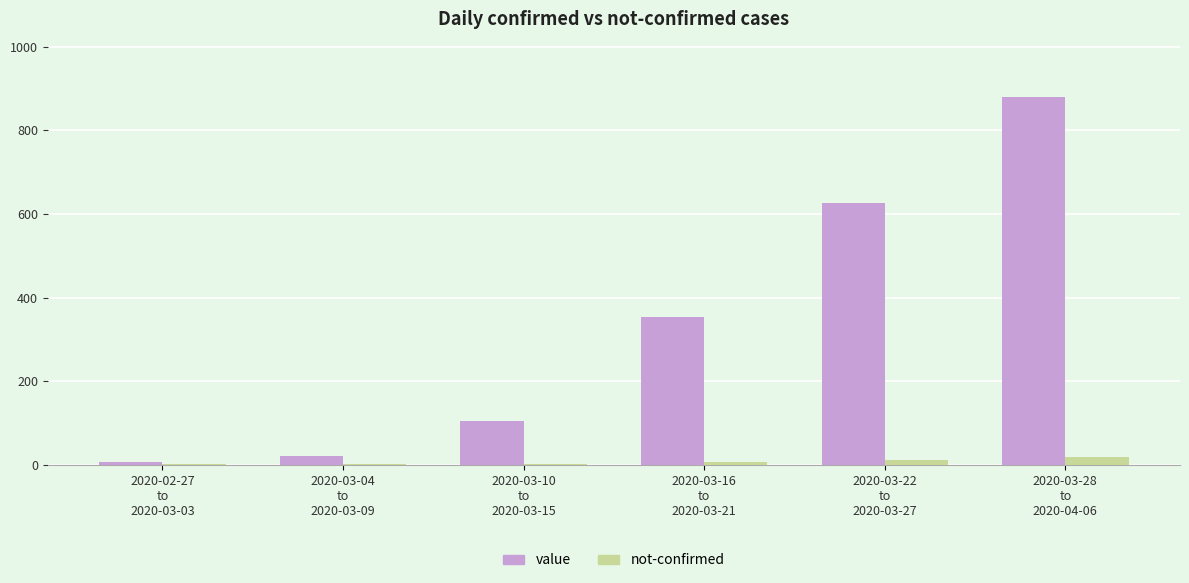

How many distinct data groups are displayed?

2